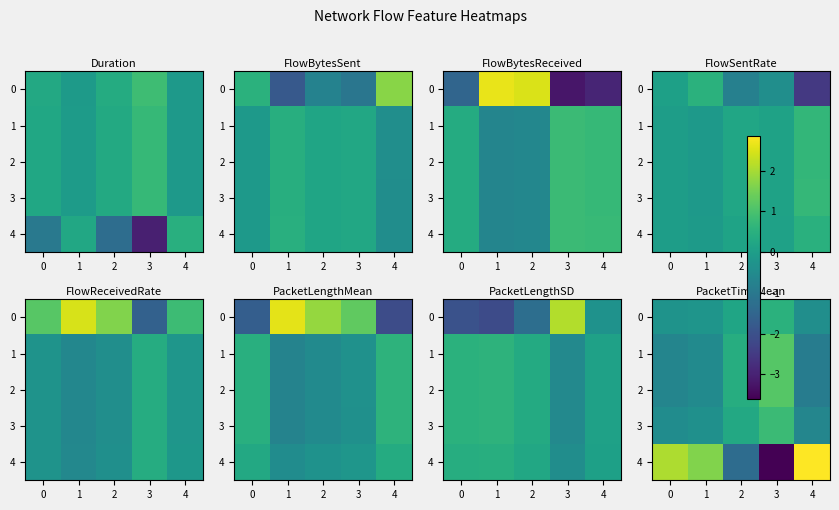

At which label does 2 reach its peak?

3